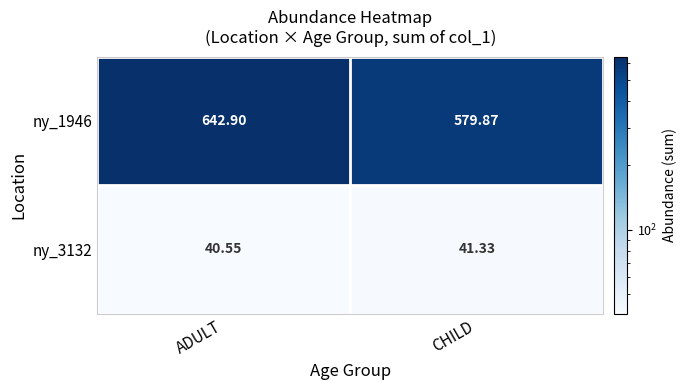

At which category is the sum across all series the highest?

ADULT